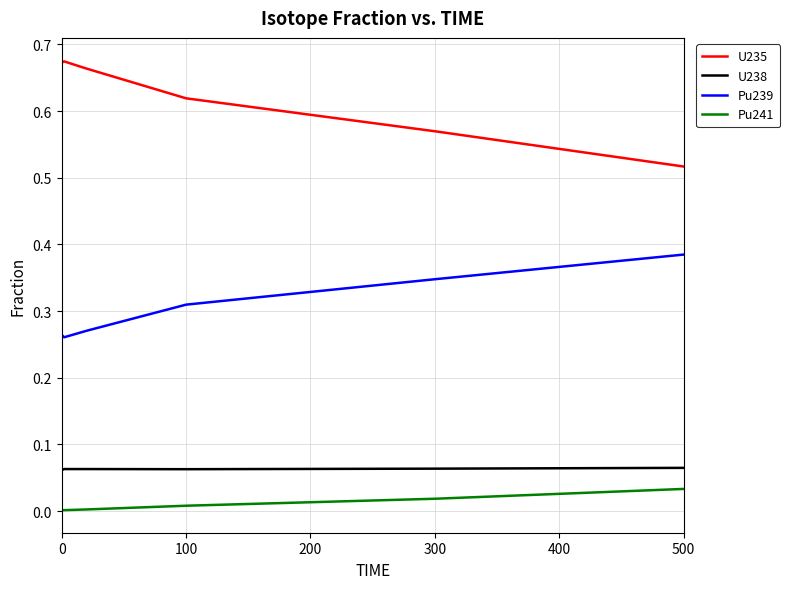

True or false: U238 and U235 intersect in this chart.

False